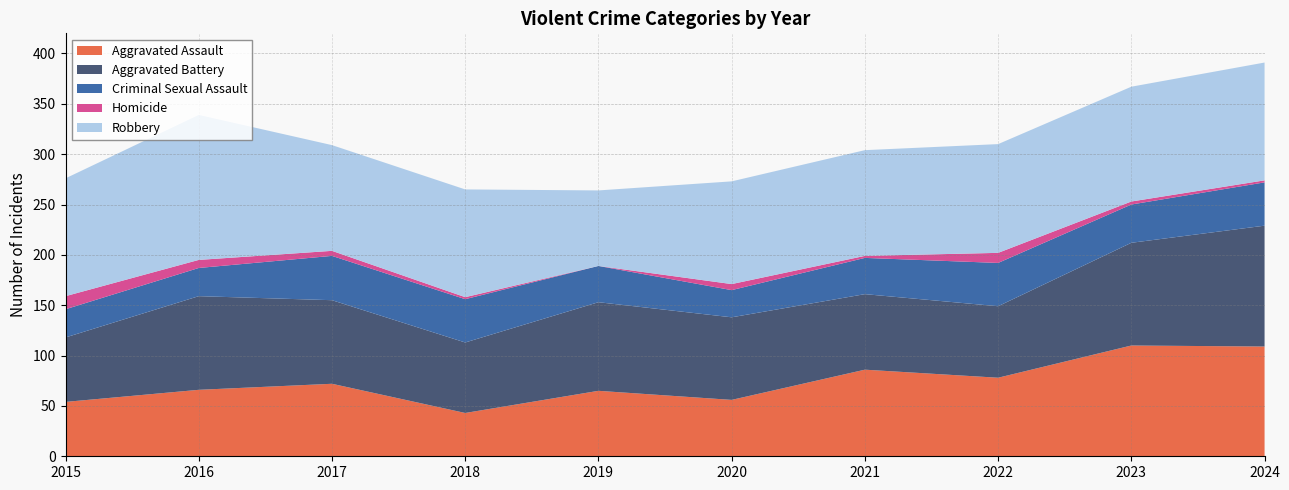

Reading left to right, transcribe all the data shown in this chart.

Aggravated Assault: 54	66	72	43	65	56	86	78	110	109
Aggravated Battery: 64	93	83	70	88	82	75	71	102	120
Criminal Sexual Assault: 28	28	44	43	36	27	36	43	38	43
Homicide: 13	8	5	2	0	6	2	10	3	2
Robbery: 117	144	105	107	75	102	105	108	114	117